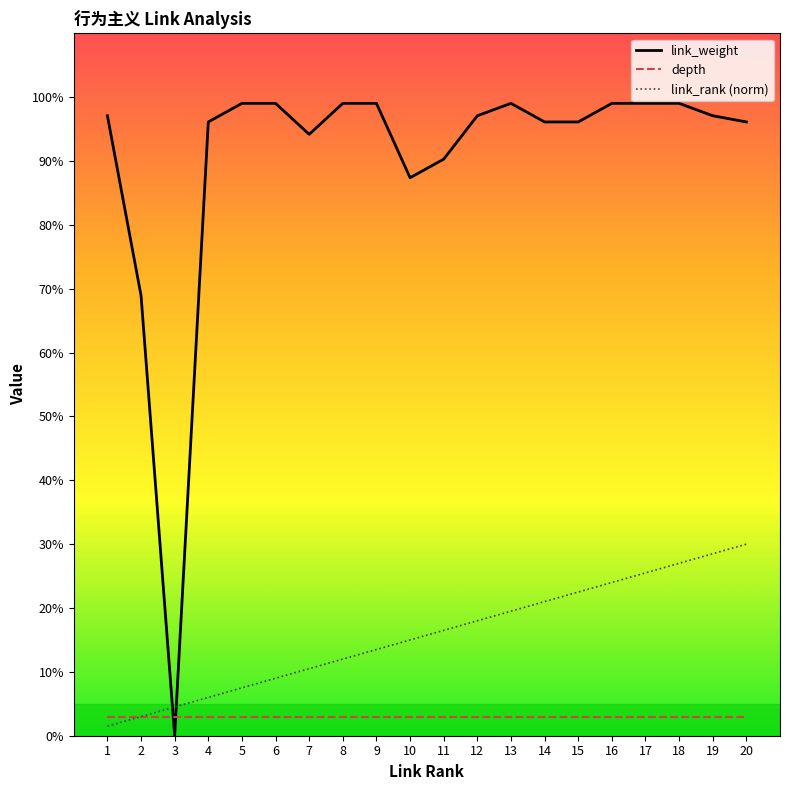

Between 3 and 6, which series saw the biggest shift?

link_weight